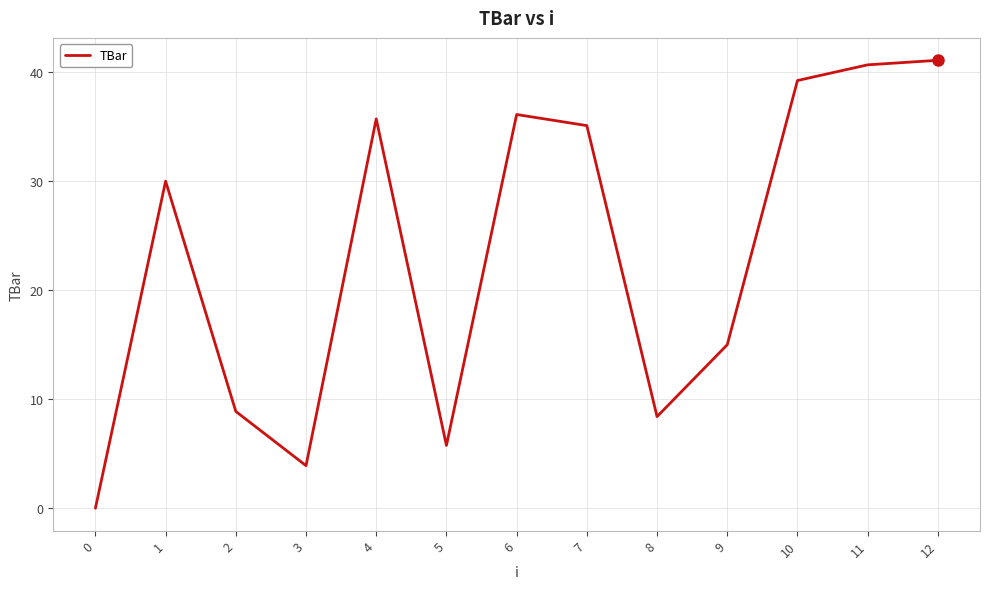

What is the ratio of the value at 8 to the value at 2?

0.9